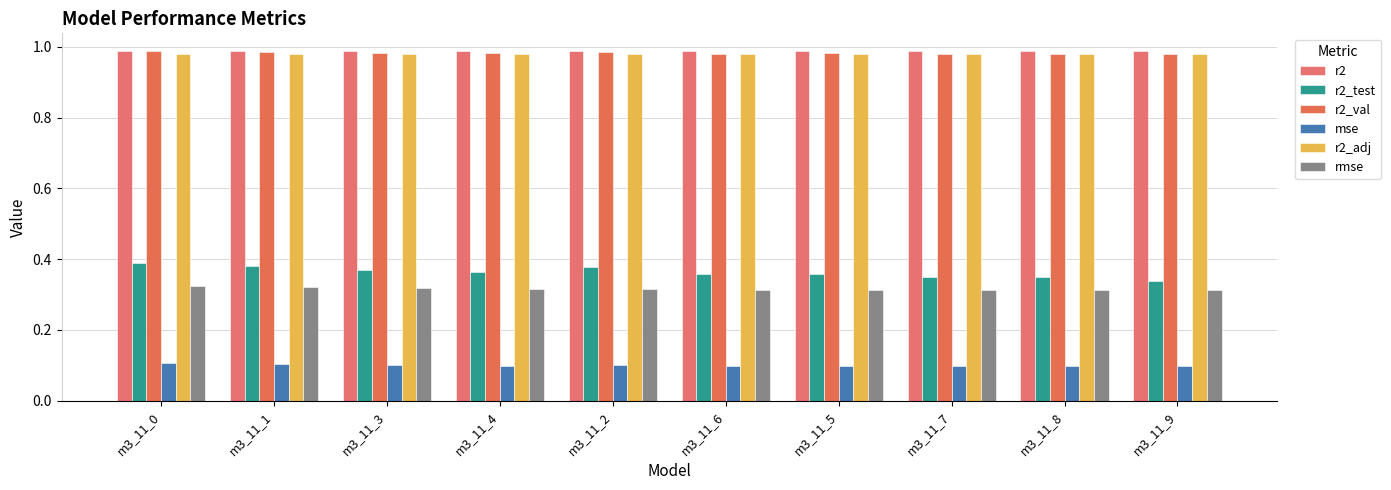

What is the label of the 4th bar from the left?

m3_11_4